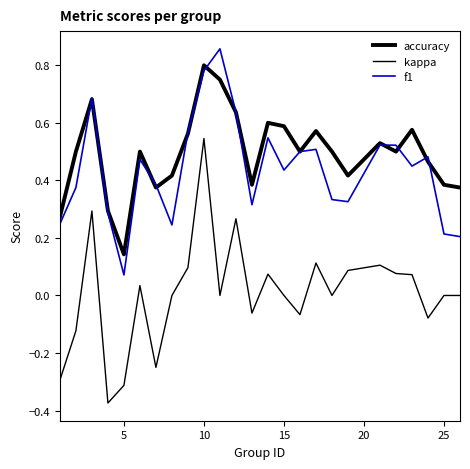

Is this an area chart (filled region under the line)?

No